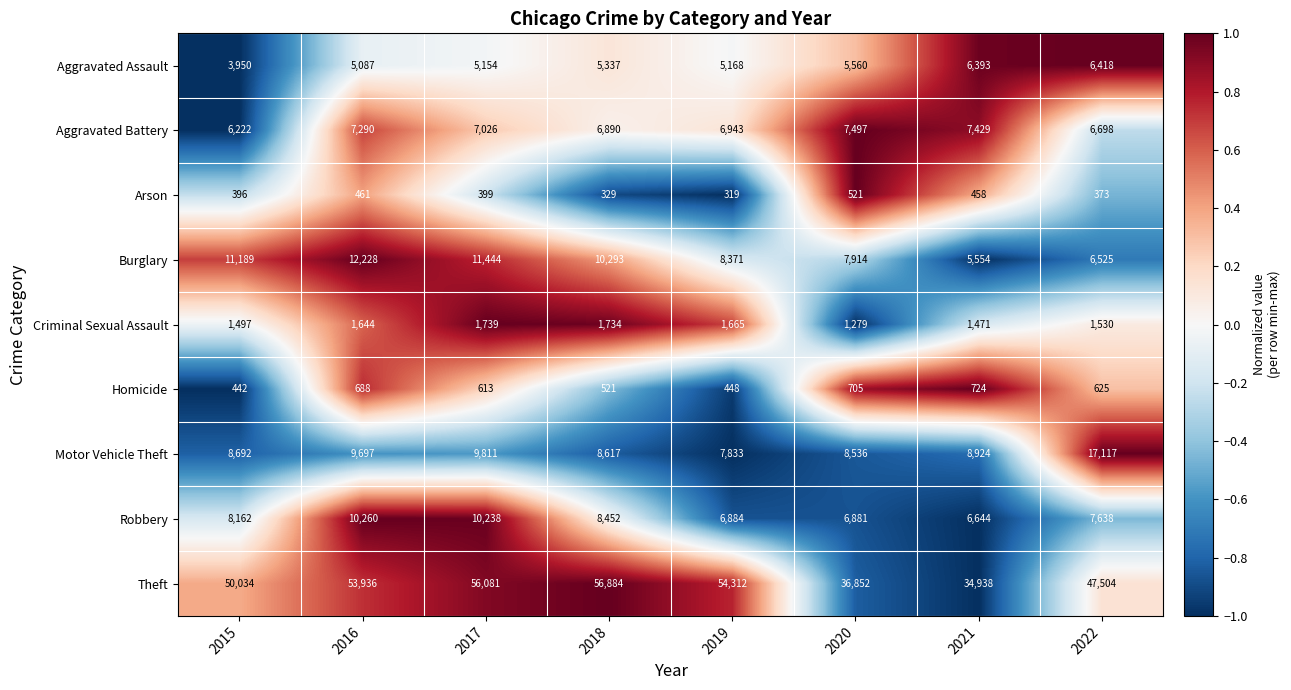

Count the number of categories in the chart.

8